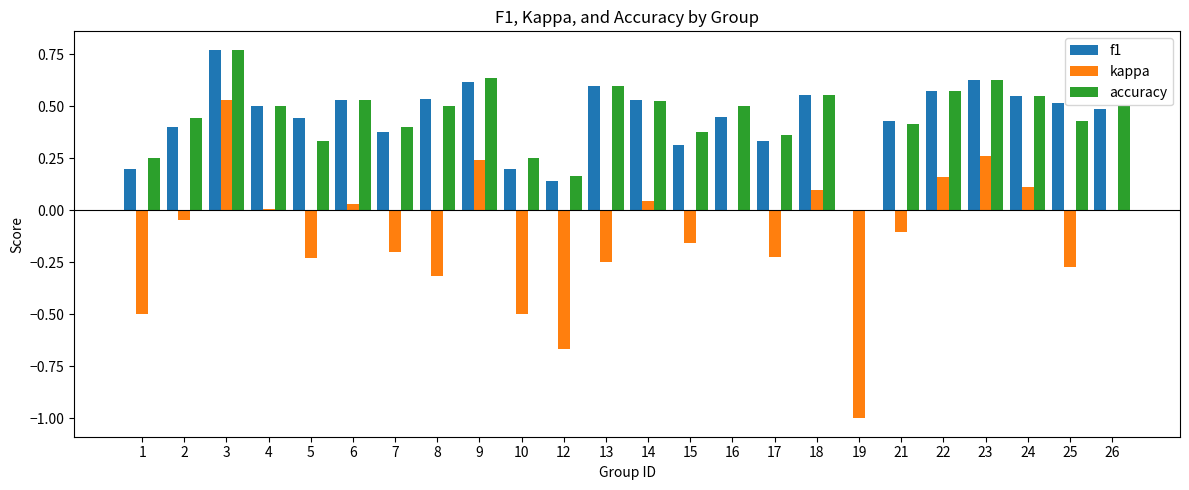

At which category is the sum across all series the highest?

3